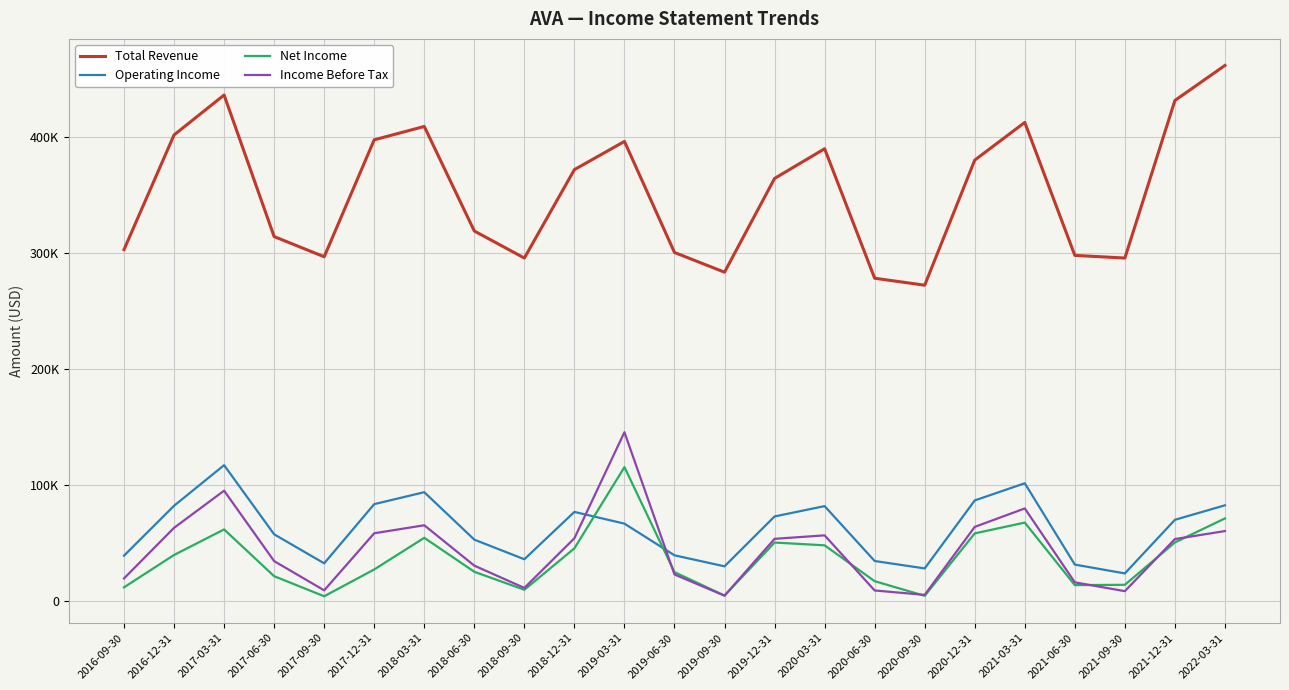

Reading left to right, transcribe all the data shown in this chart.

Total Revenue: 2016-09-30=303300	2016-12-31=402100	2017-03-31=436500	2017-06-30=314500	2017-09-30=297100	2017-12-31=397900	2018-03-31=409400	2018-06-30=319300	2018-09-30=296000	2018-12-31=372200	2019-03-31=396500	2019-06-30=300800	2019-09-30=283800	2019-12-31=364600	2020-03-31=390200	2020-06-30=278600	2020-09-30=272600	2020-12-31=380400	2021-03-31=412900	2021-06-30=298300	2021-09-30=296000	2021-12-31=431800	2022-03-31=462000
Operating Income: 2016-09-30=39500	2016-12-31=82500	2017-03-31=117500	2017-06-30=57900	2017-09-30=32900	2017-12-31=83900	2018-03-31=94200	2018-06-30=53300	2018-09-30=36400	2018-12-31=77200	2019-03-31=67100	2019-06-30=39800	2019-09-30=30300	2019-12-31=73300	2020-03-31=82200	2020-06-30=34900	2020-09-30=28500	2020-12-31=87100	2021-03-31=101900	2021-06-30=31800	2021-09-30=24200	2021-12-31=70400	2022-03-31=82900
Net Income: 2016-09-30=12200	2016-12-31=40100	2017-03-31=62100	2017-06-30=21800	2017-09-30=4500	2017-12-31=27600	2018-03-31=54900	2018-06-30=25600	2018-09-30=10100	2018-12-31=45800	2019-03-31=115800	2019-06-30=25300	2019-09-30=5100	2019-12-31=50800	2020-03-31=48400	2020-06-30=17500	2020-09-30=4900	2020-12-31=58700	2021-03-31=68000	2021-06-30=14100	2021-09-30=14400	2021-12-31=50900	2022-03-31=71600
Income Before Tax: 2016-09-30=19900	2016-12-31=63500	2017-03-31=95500	2017-06-30=34800	2017-09-30=9600	2017-12-31=58800	2018-03-31=65700	2018-06-30=30900	2018-09-30=11700	2018-12-31=54500	2019-03-31=145900	2019-06-30=23300	2019-09-30=5000	2019-12-31=54000	2020-03-31=57000	2020-06-30=9500	2020-09-30=5700	2020-12-31=64300	2021-03-31=80200	2021-06-30=16500	2021-09-30=8900	2021-12-31=53800	2022-03-31=60700